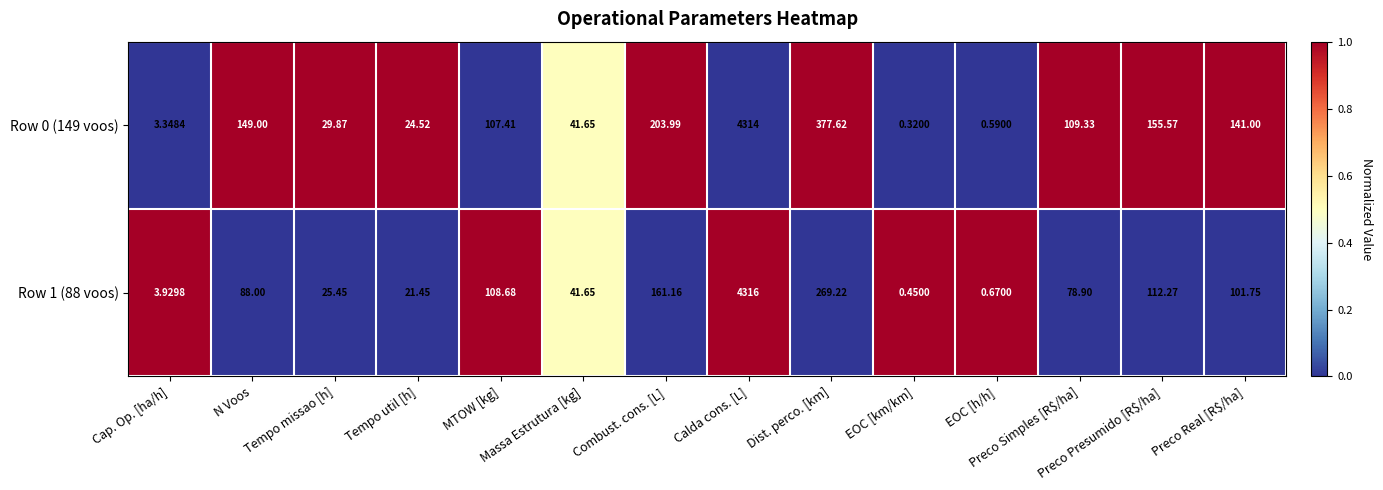

Which has a higher value, EOC [km/km] or Preco Real [R$/ha]?

Preco Real [R$/ha]